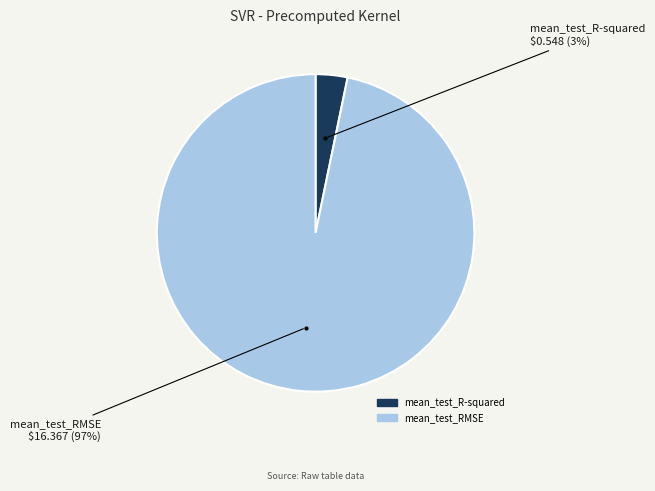

What percentage is the mean_test_RMSE slice, to the nearest percent?

97%